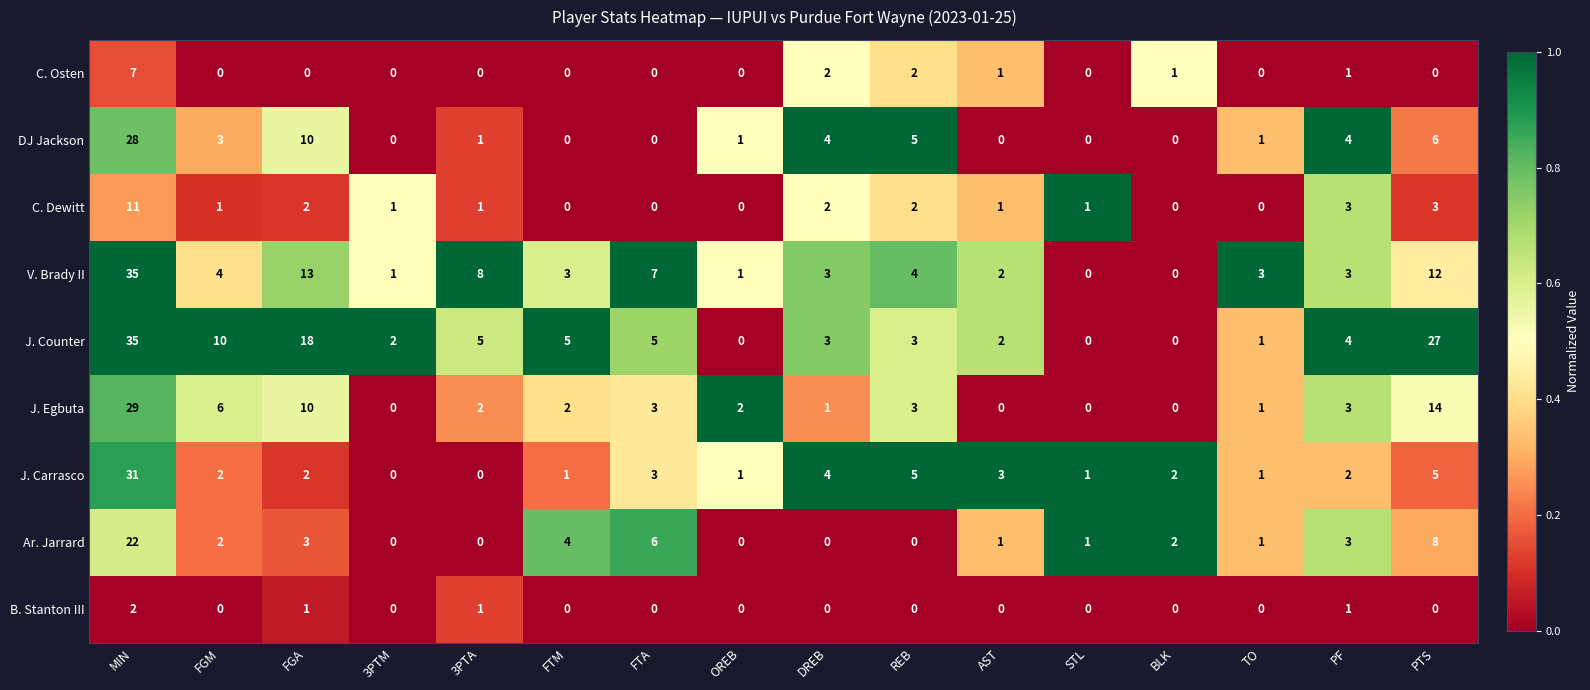

Which series has the largest total across all categories?

J. Counter